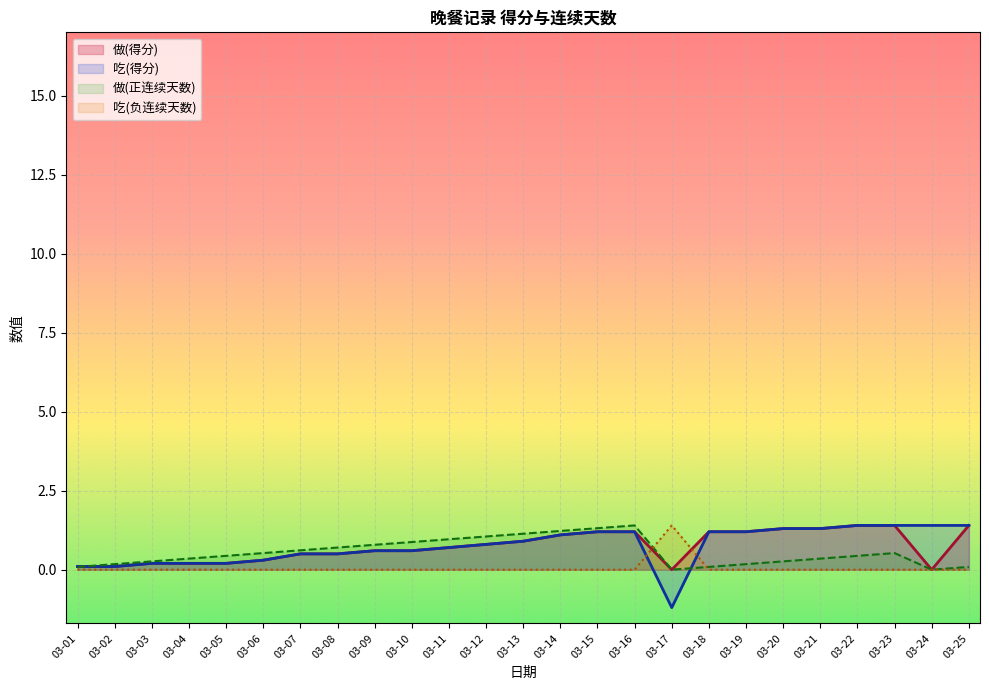

What is the greatest value displayed?

1.4